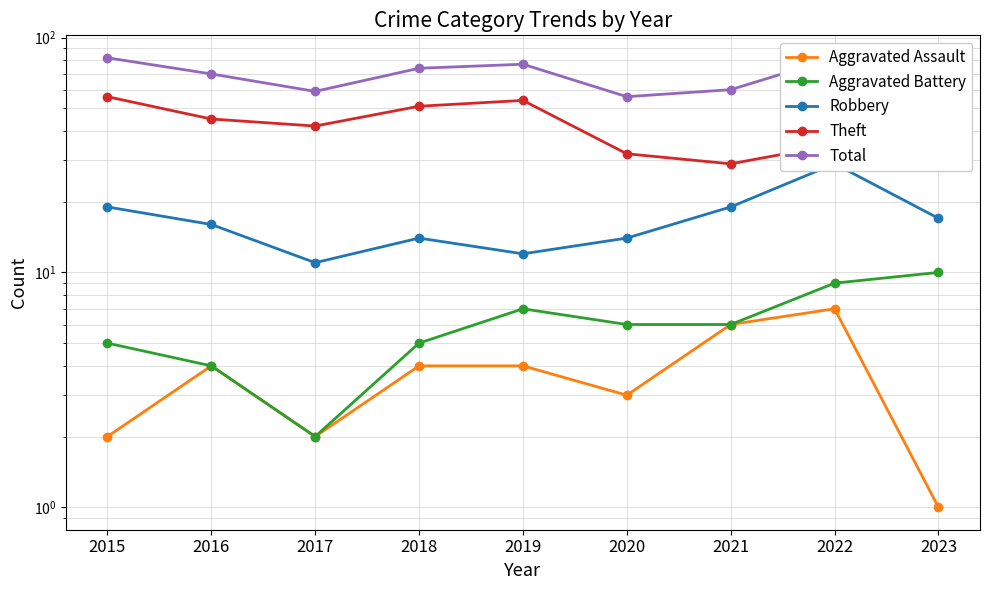

At which label does Robbery first exceed 16?

2015